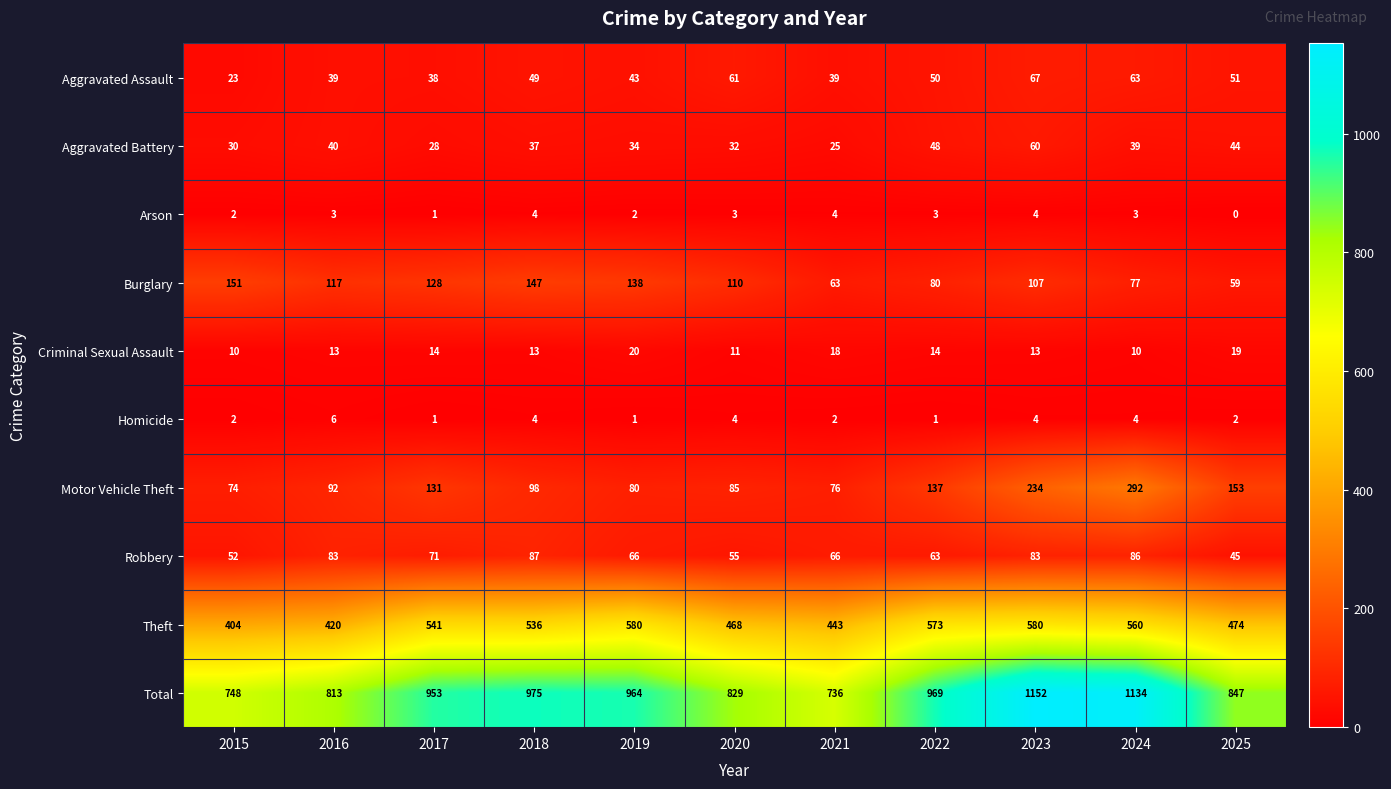

At which category is the sum across all series the highest?

2023